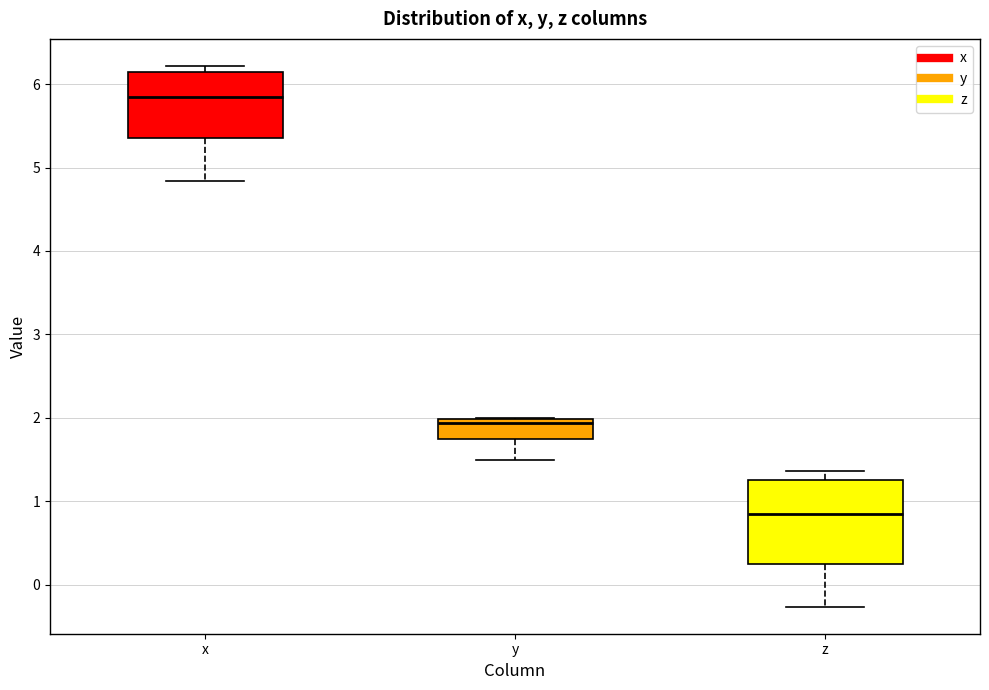

Reading left to right, transcribe this box plot: for each box, give where its median line is, the range the box spans, and where its two whiskers end, as read against the y-axis. The values are not printed on the chart, so give them approximately, as read against the axis.

x: median 5.8, box 5.4 to 6.1, whiskers 4.8 to 6.2
y: median 1.9, box 1.8 to 2.0, whiskers 1.5 to 2.0
z: median 0.8, box 0.3 to 1.3, whiskers -0.3 to 1.4